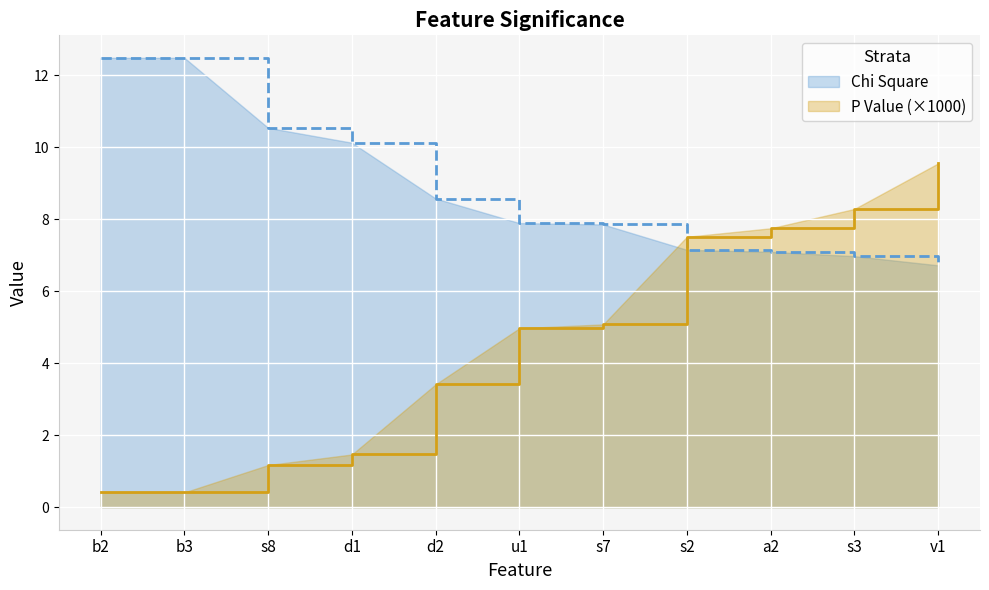

What is the label of the 11th point from the left?

v1